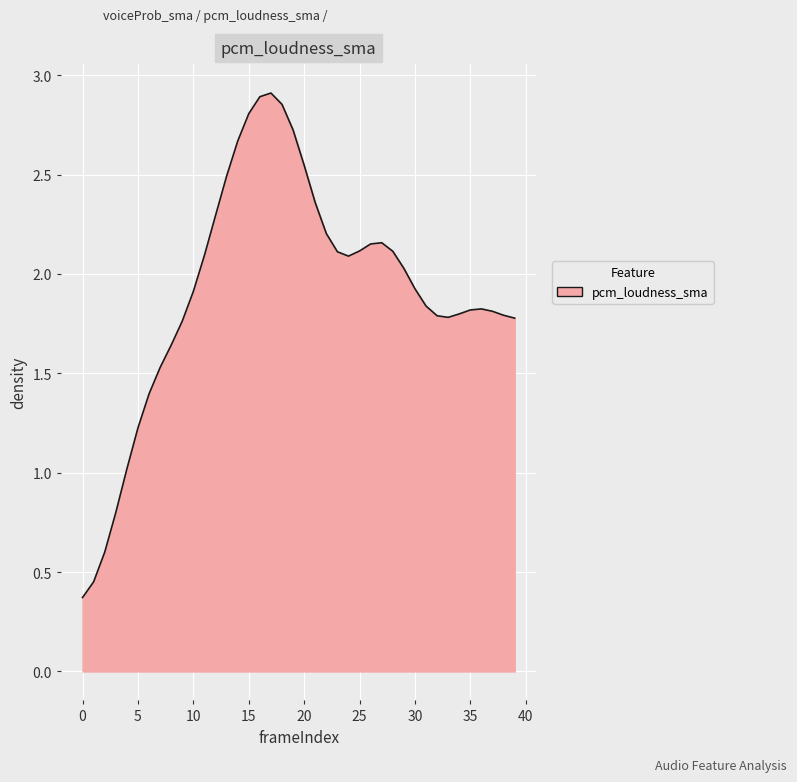

What is the minimum value shown in the chart?

0.4